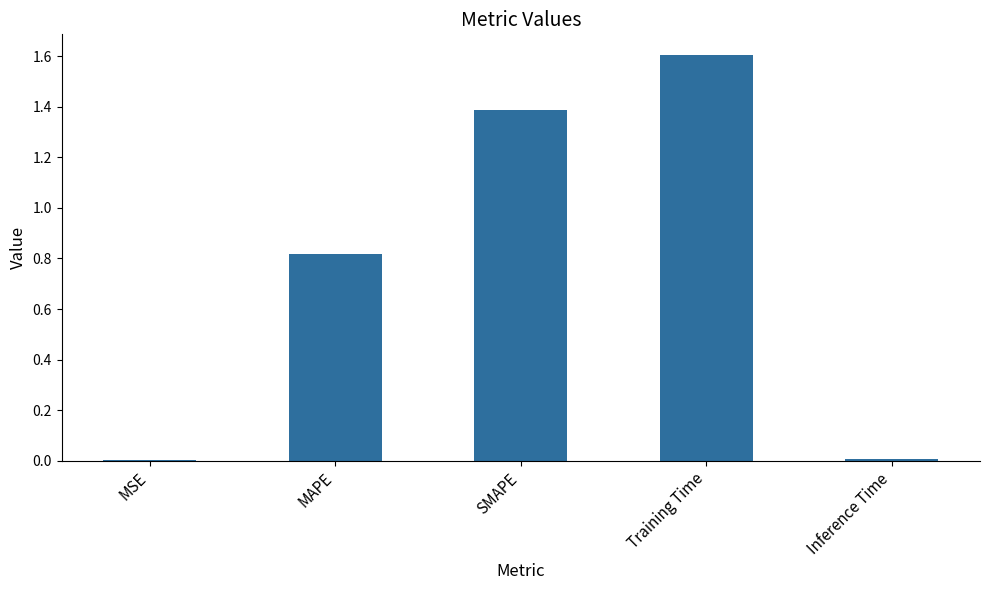

What is the difference between the values at MSE and Training Time?

1.6